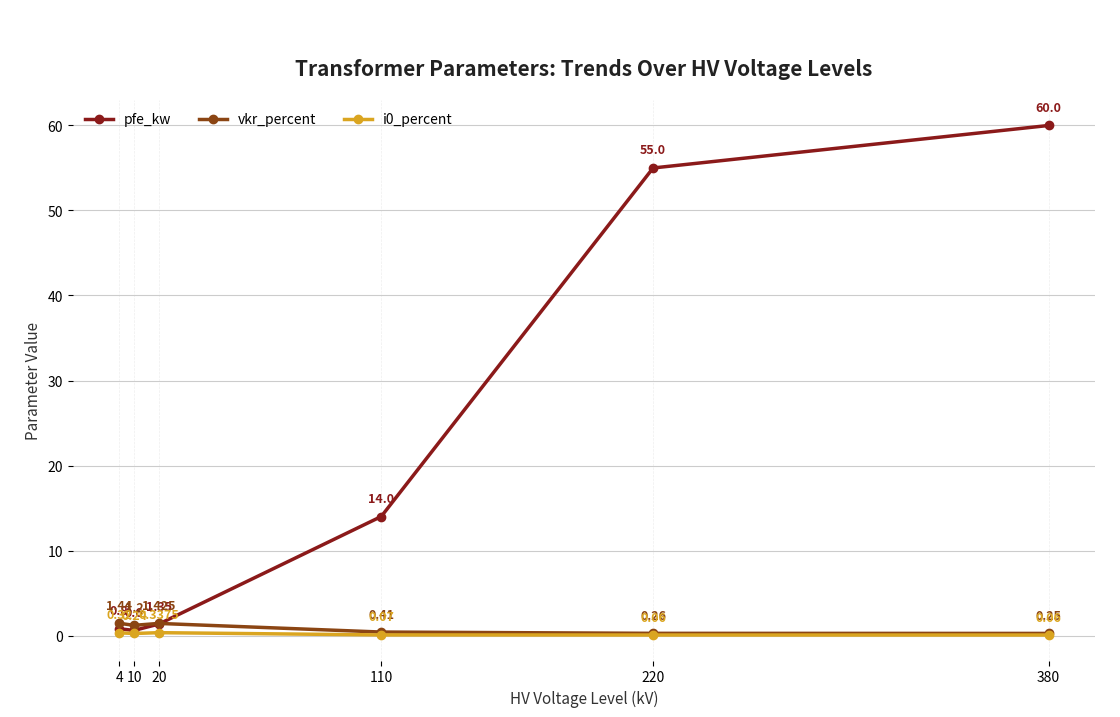

How many distinct data groups are displayed?

3